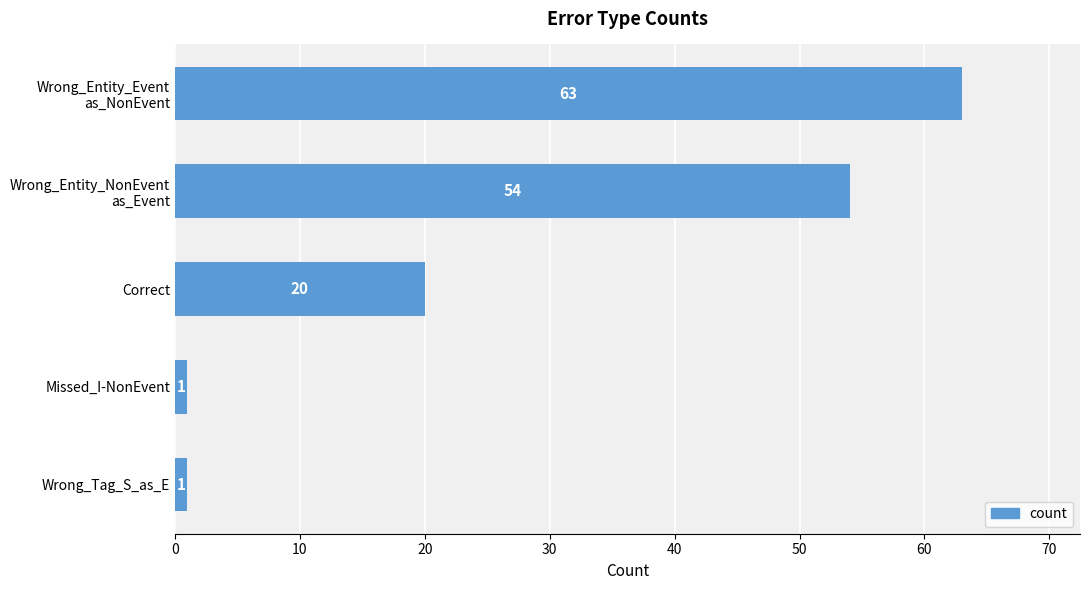

Count the values in the range 1 to 54.

4